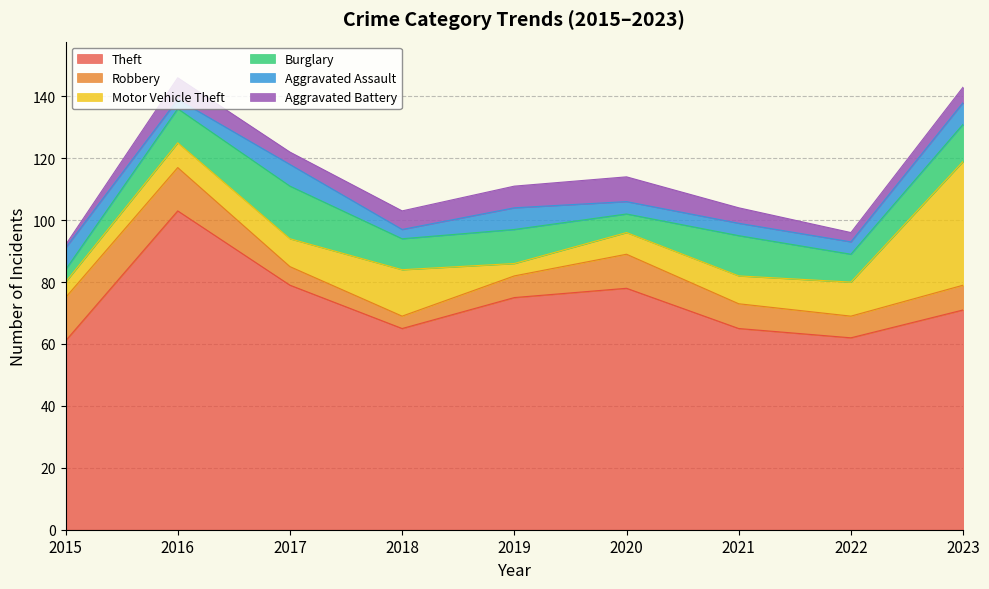

At which category does Robbery reach its first local peak?

2020